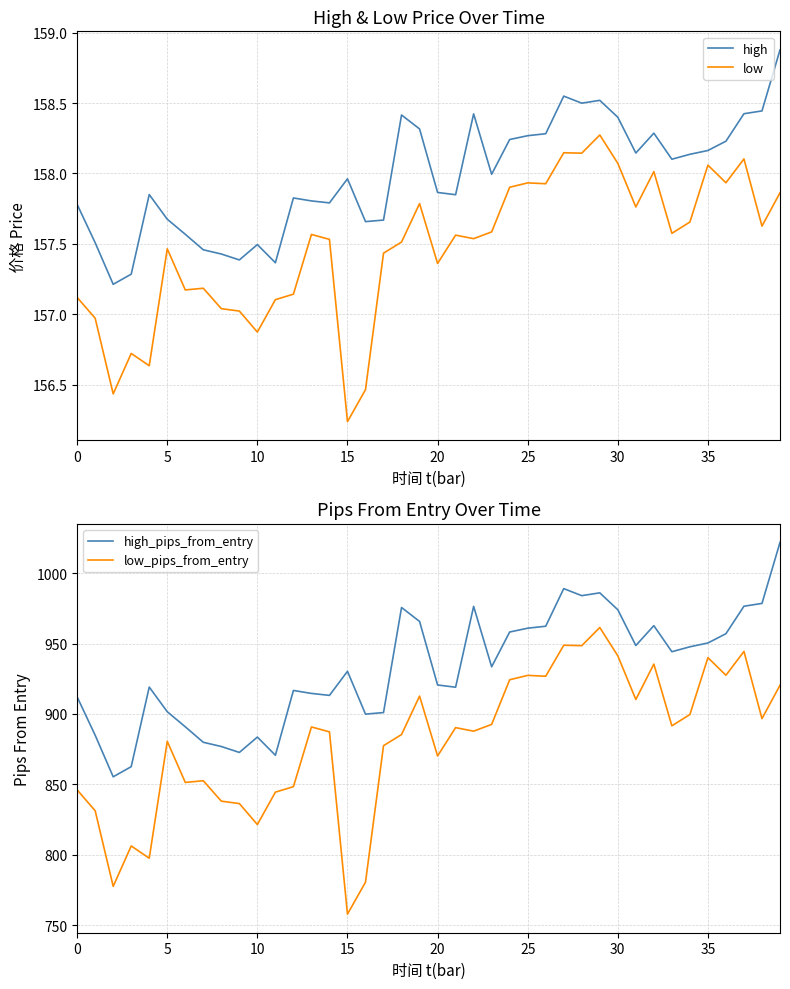

True or false: low_pips_from_entry has a value of 890.3 at 21.

True